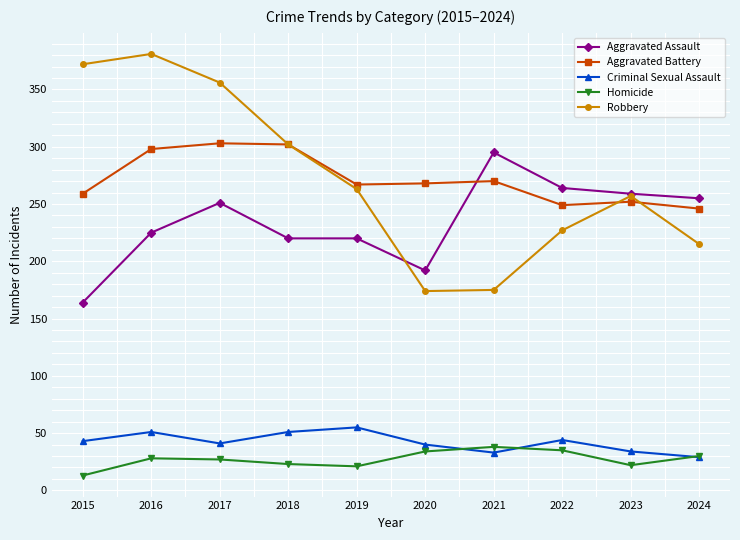

The Aggravated Assault series shows 221 at 2015. True or false?

False